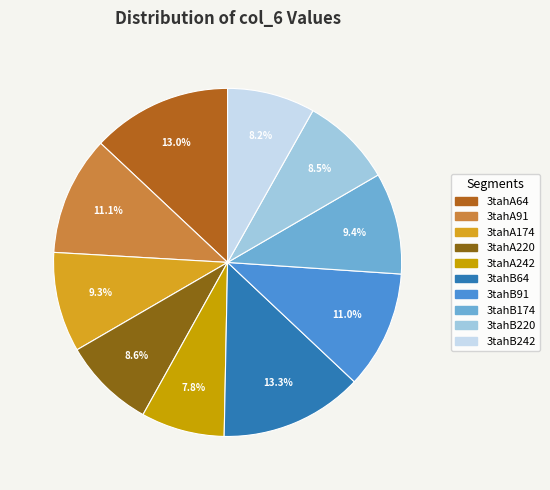

What is the total percentage of 3tahA220 and 3tahA174?

17.8%